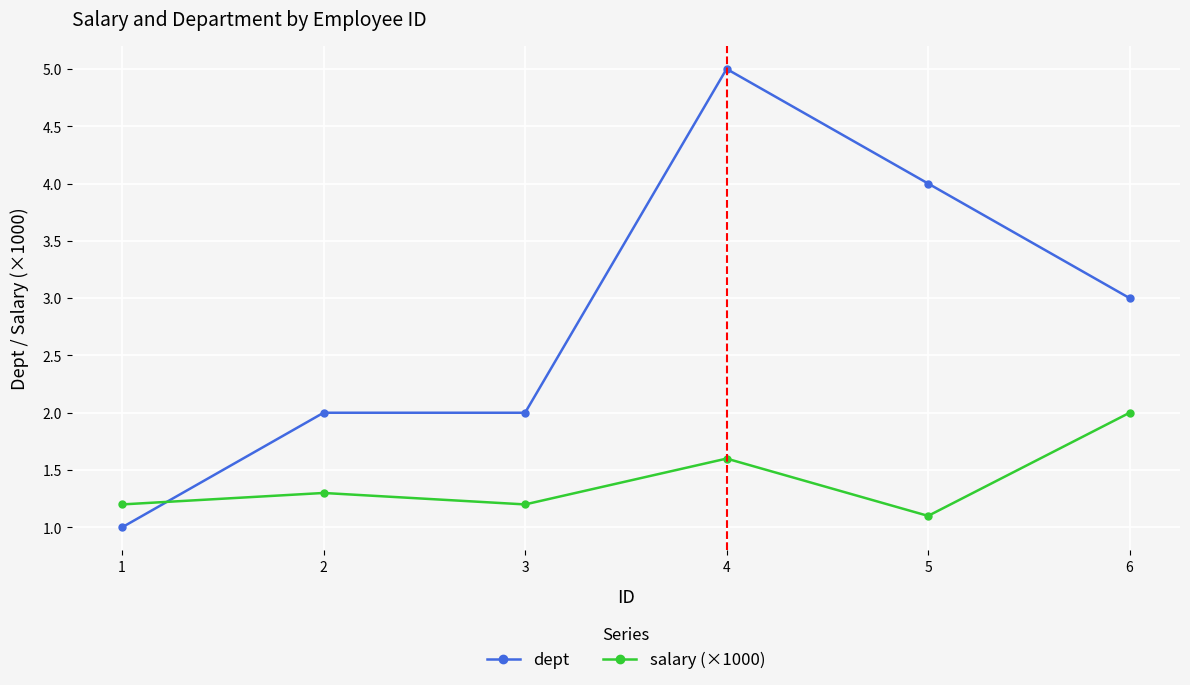

What are all the series names shown in the legend?

dept, salary (×1000)